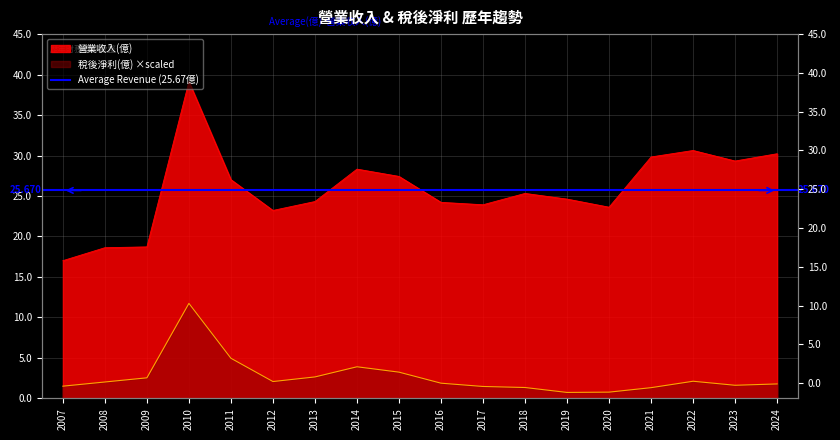

How many values in the 稅後淨利 series exceed 2?

9